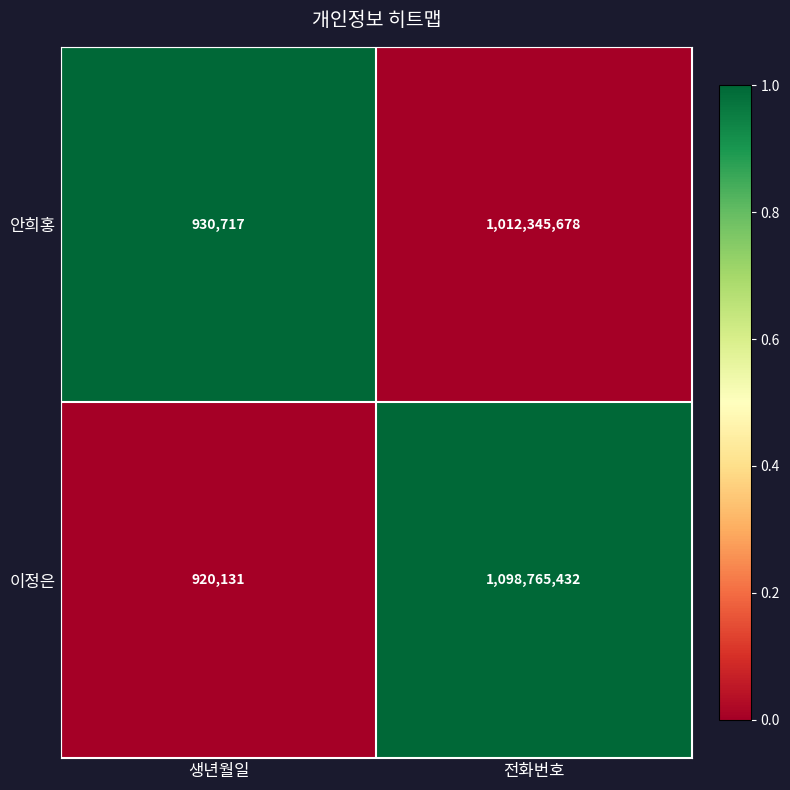

How many data points in 안희홍 are less than 1012345678?

1